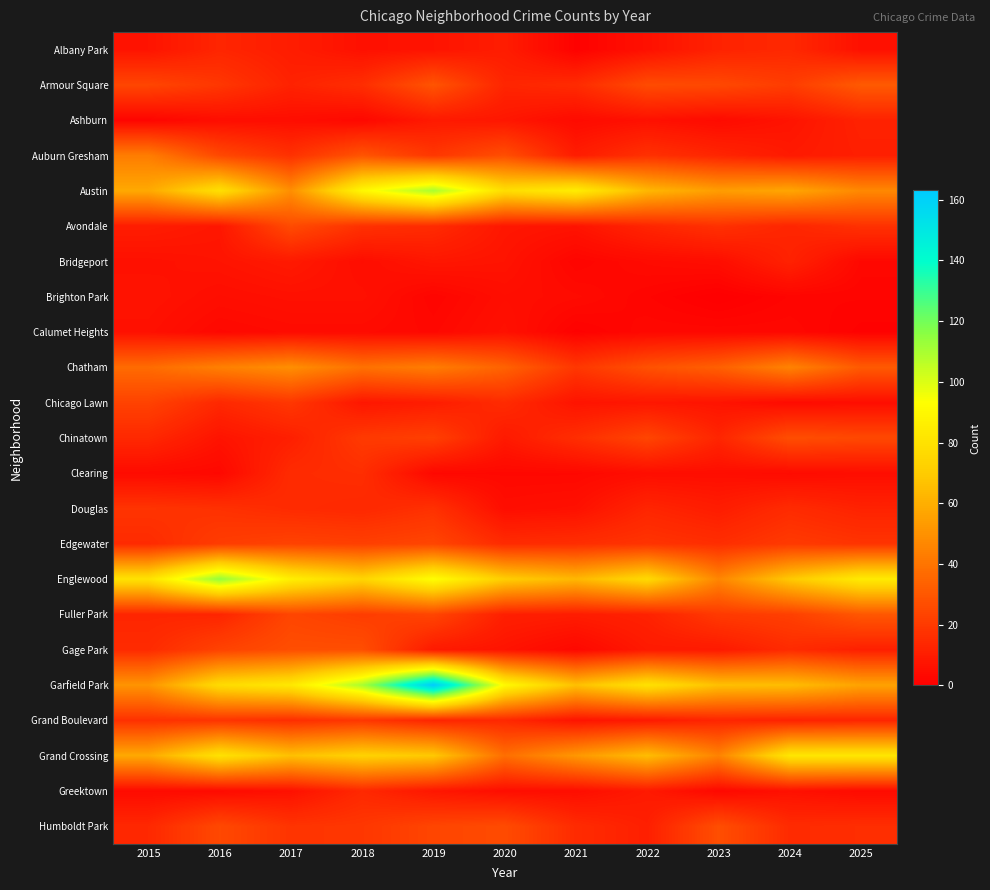

At 2015, list the series in order from largest to smallest.

Englewood, Austin, Grand Crossing, Garfield Park, Auburn Gresham, Chatham, Armour Square, Chicago Lawn, Douglas, Grand Boulevard, Edgewater, Gage Park, Chinatown, Humboldt Park, Fuller Park, Avondale, Albany Park, Brighton Park, Bridgeport, Calumet Heights, Clearing, Greektown, Ashburn